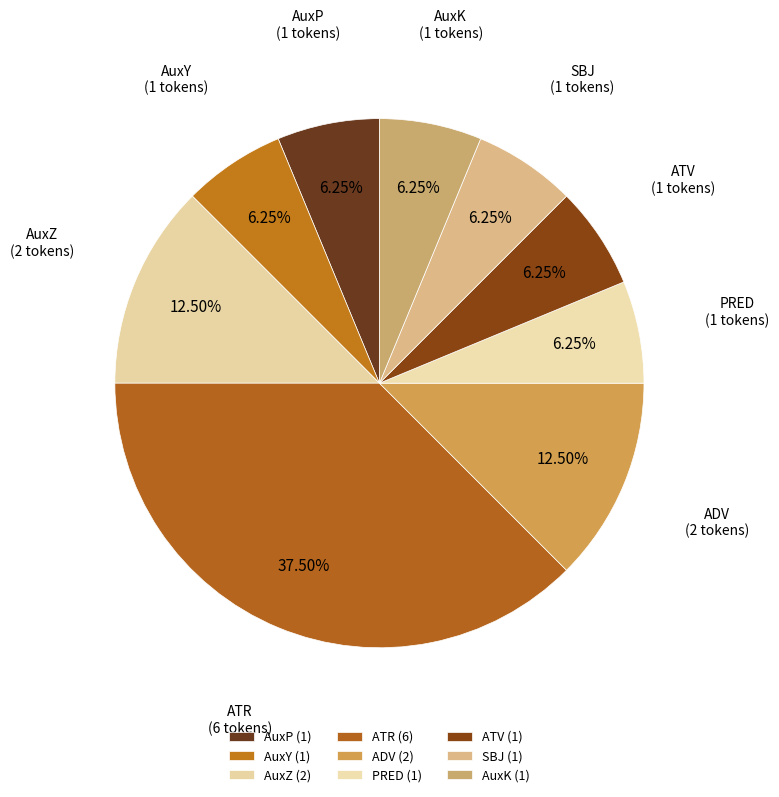

How many slices are in this pie chart?

9